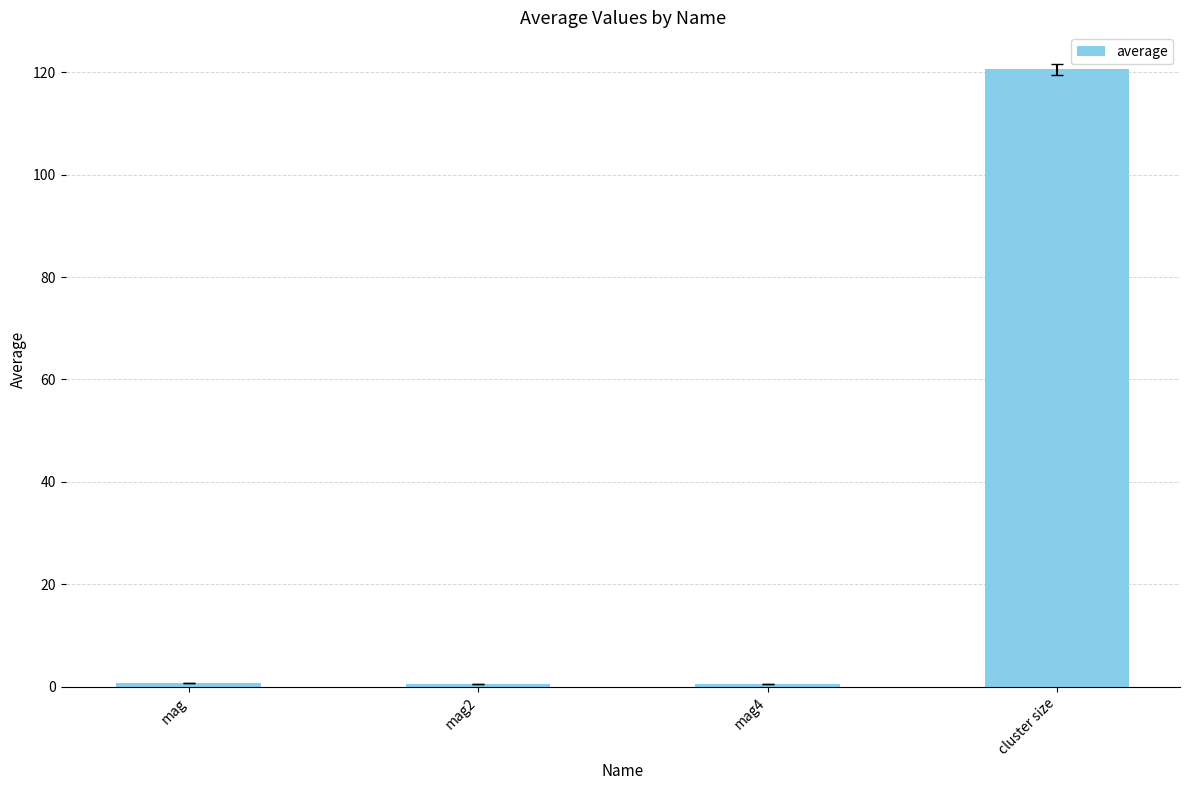

What is the change in value from mag2 to mag4?

-0.1